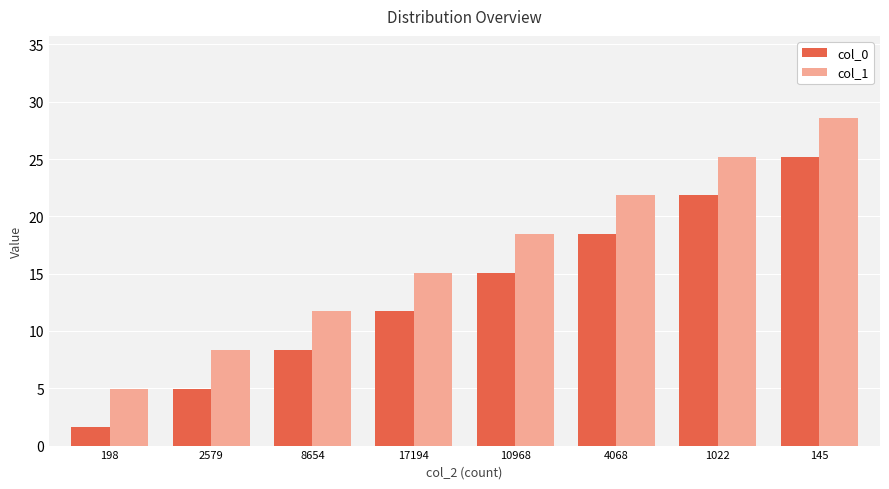

What is the sum of all col_0 values?

107.3